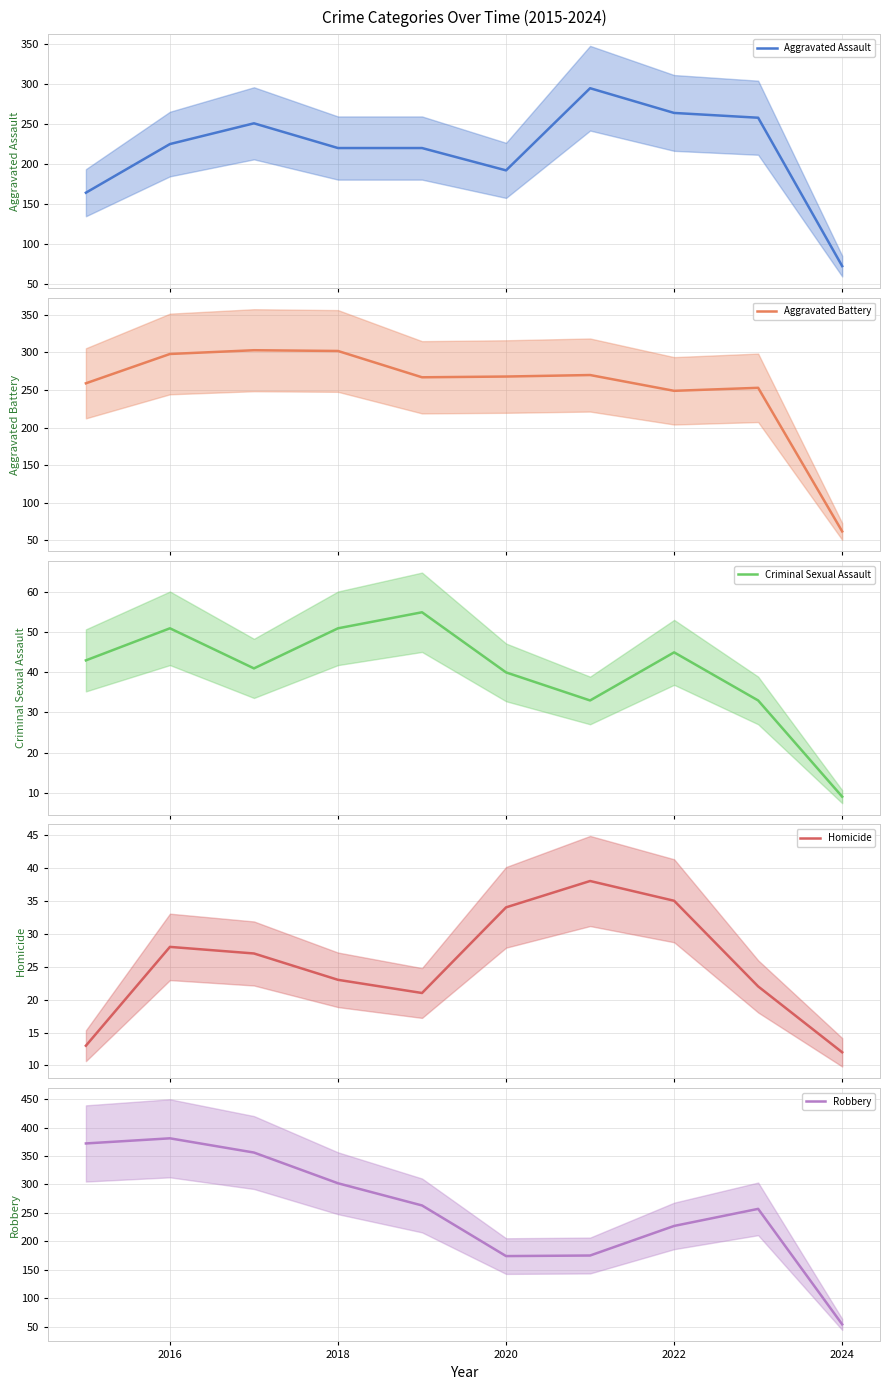

At which label is Robbery closest to 217?

2022